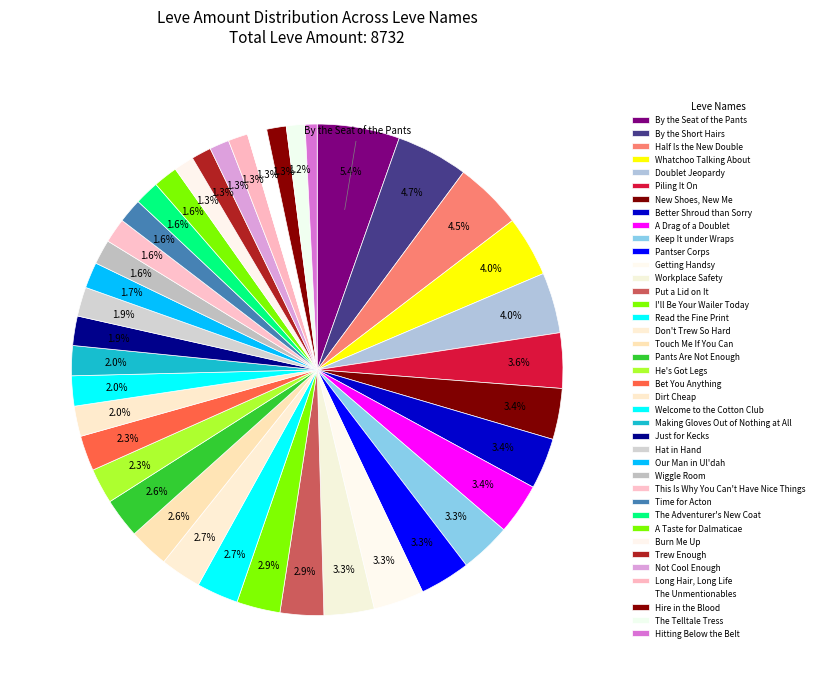

Count the number of slices in the pie.

40